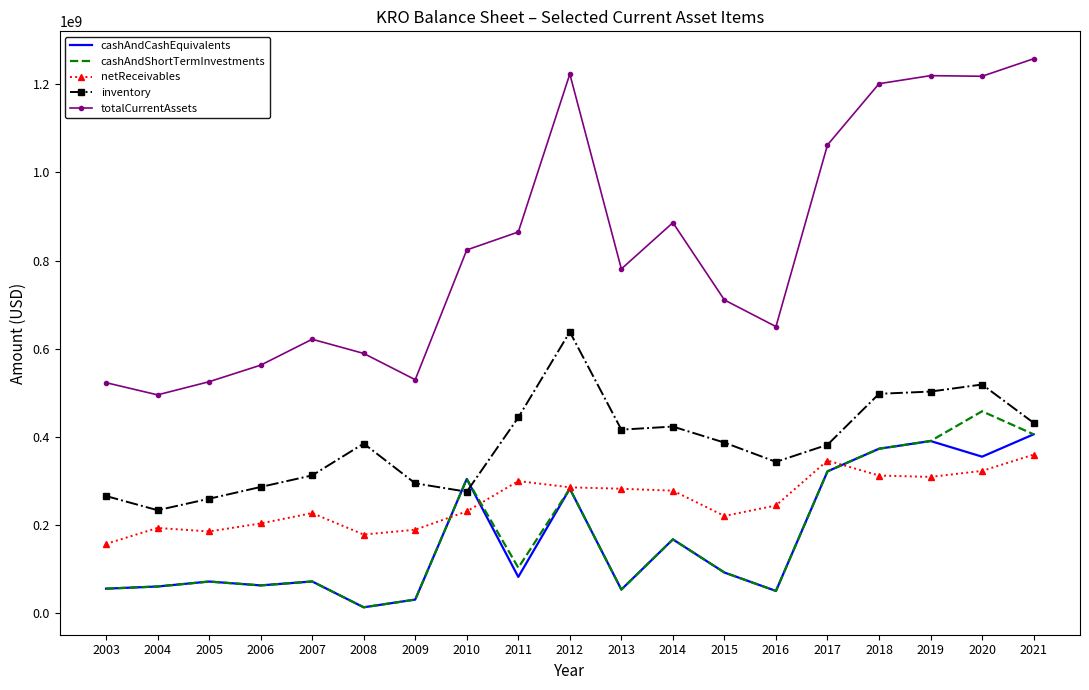

What is the greatest value displayed?

1258000000